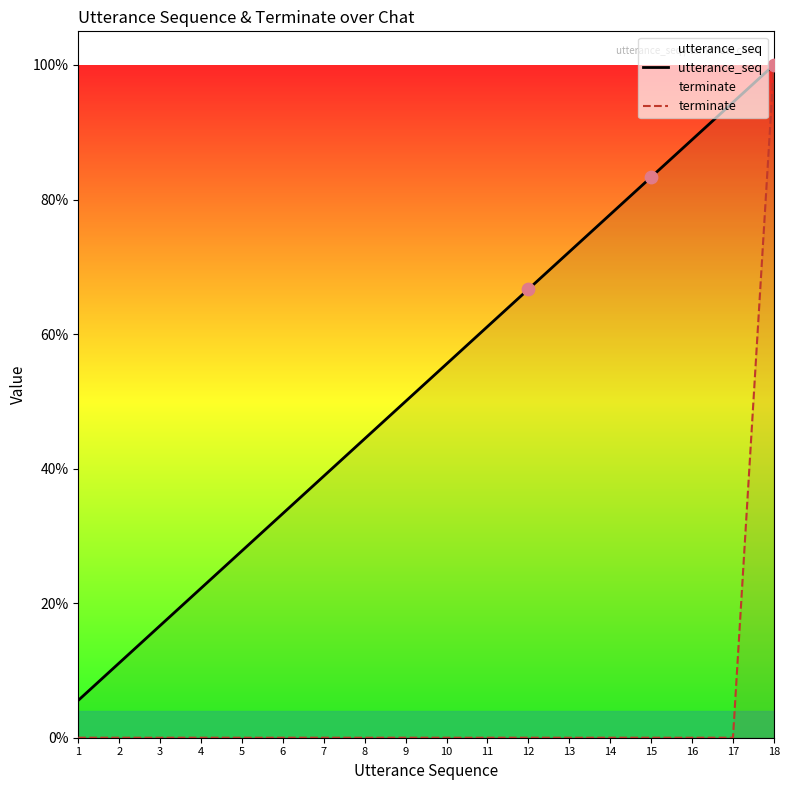

Is the value of terminate at 2 greater than the value of utterance_seq at 13?

No